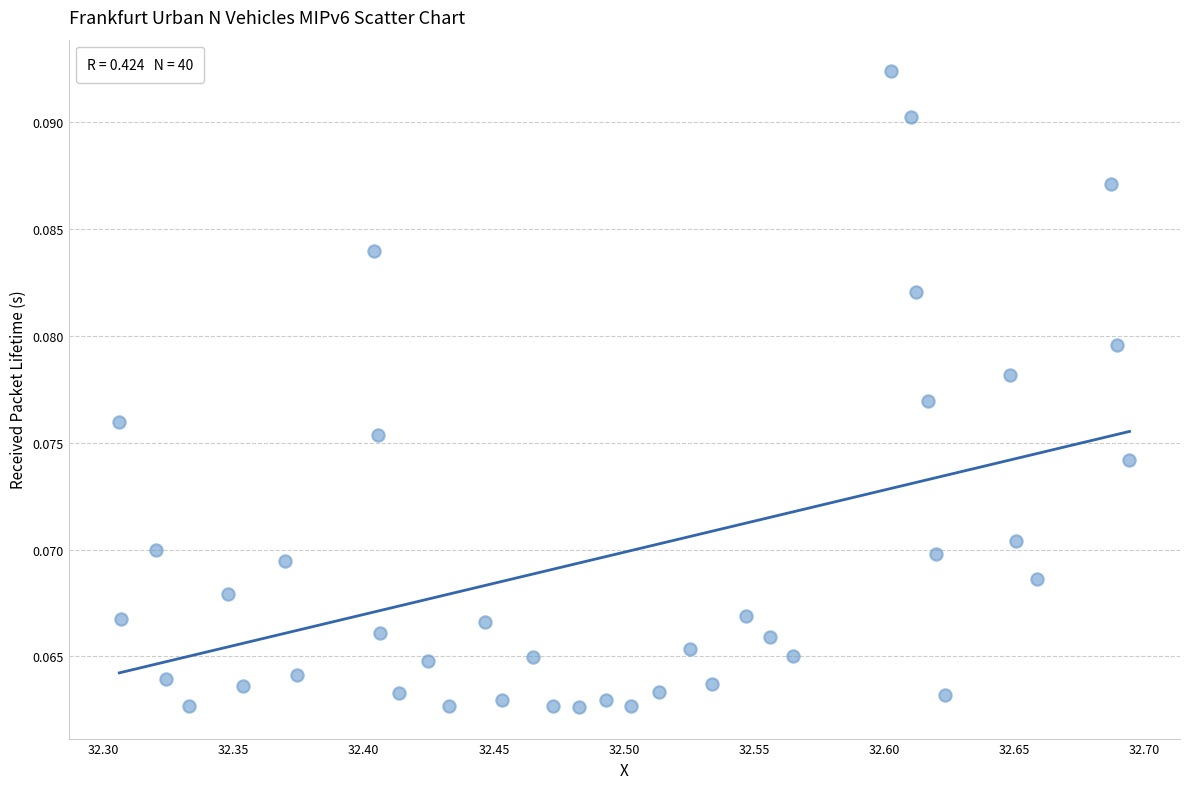

What is the range of X values (max minus min)?

0.4